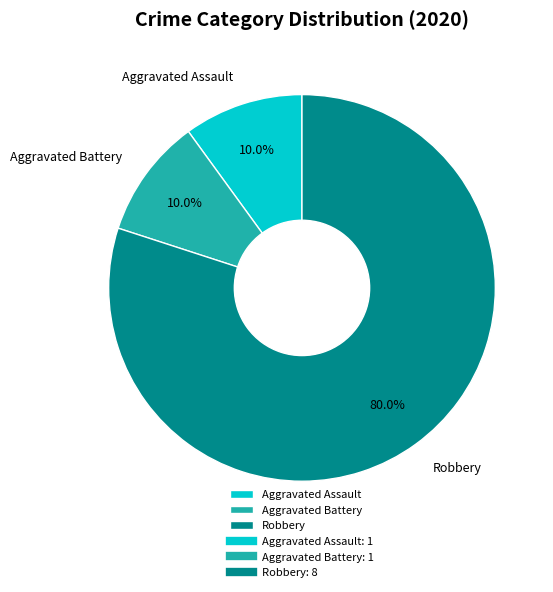

What is the largest slice in the pie chart?

Robbery